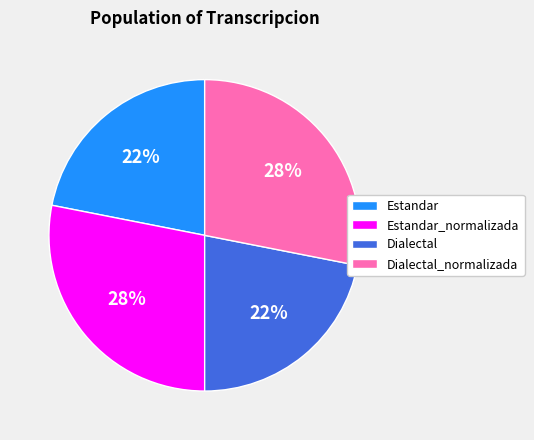

To the nearest percent, what is the combined percentage of Estandar and Dialectal?

44%